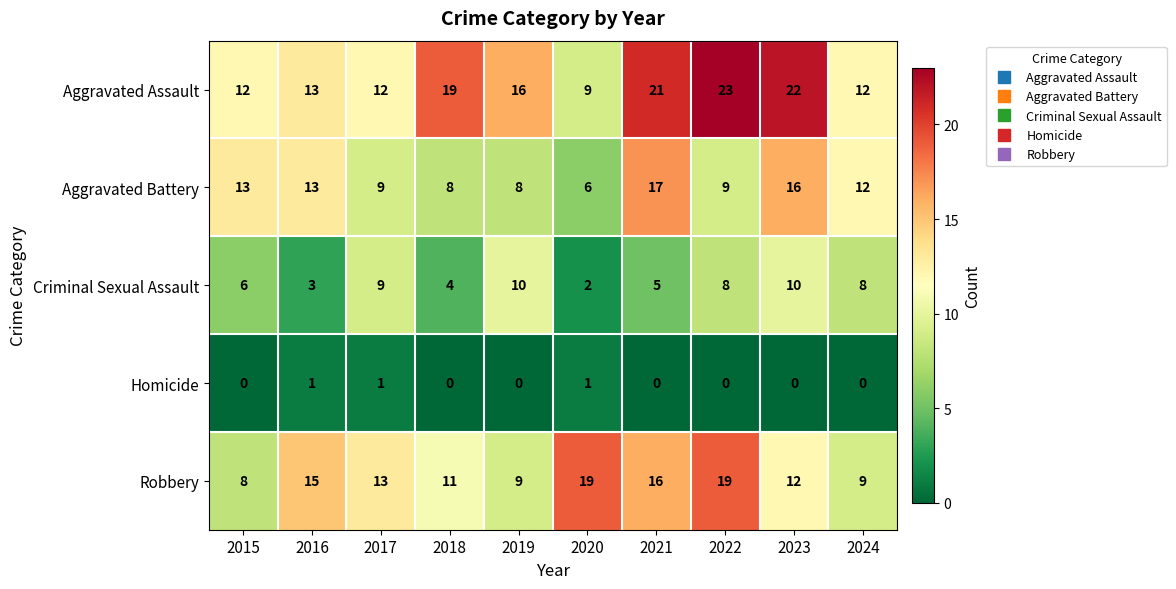

At how many categories does at least one series exceed 3?

10